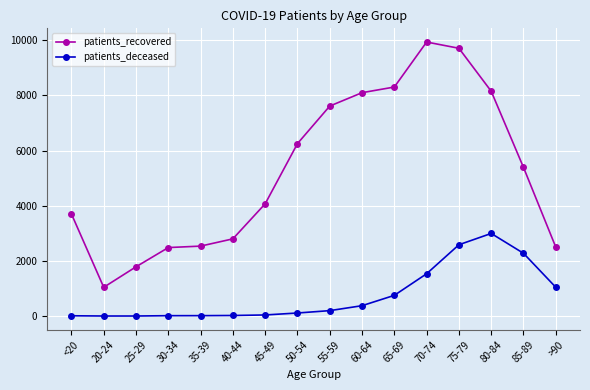

What is the label of the 3rd point from the right?

80-84